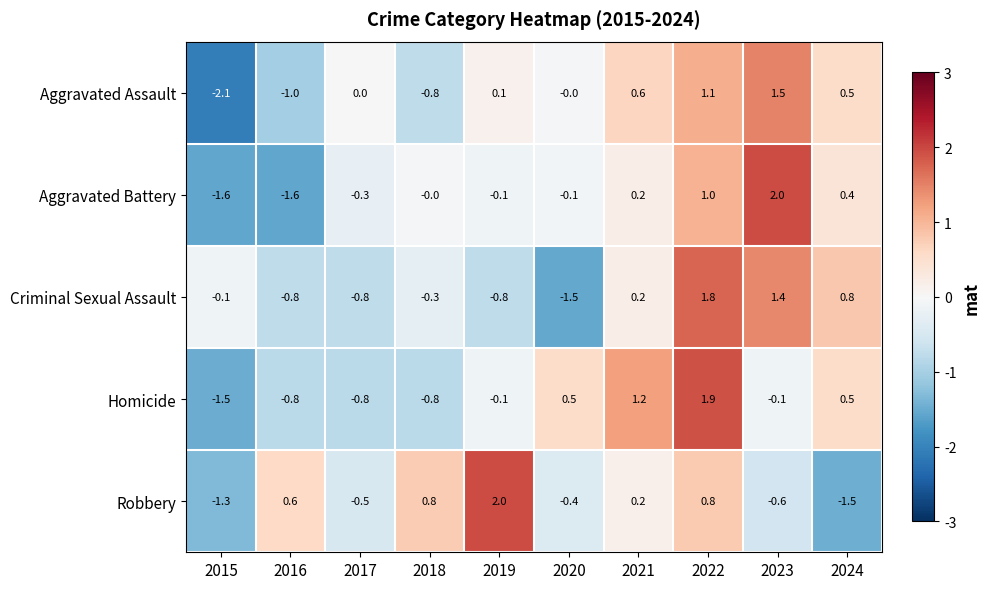

What is the difference between the highest and lowest values at 2019?

2.8